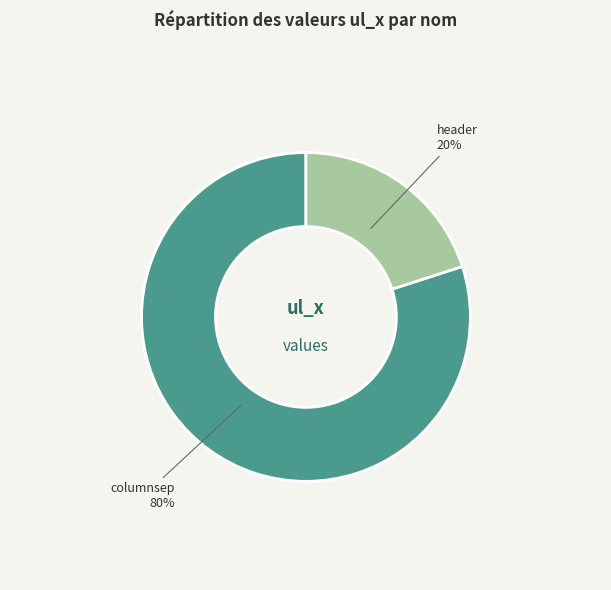

Combined, do columnsep and header account for over 50%?

Yes